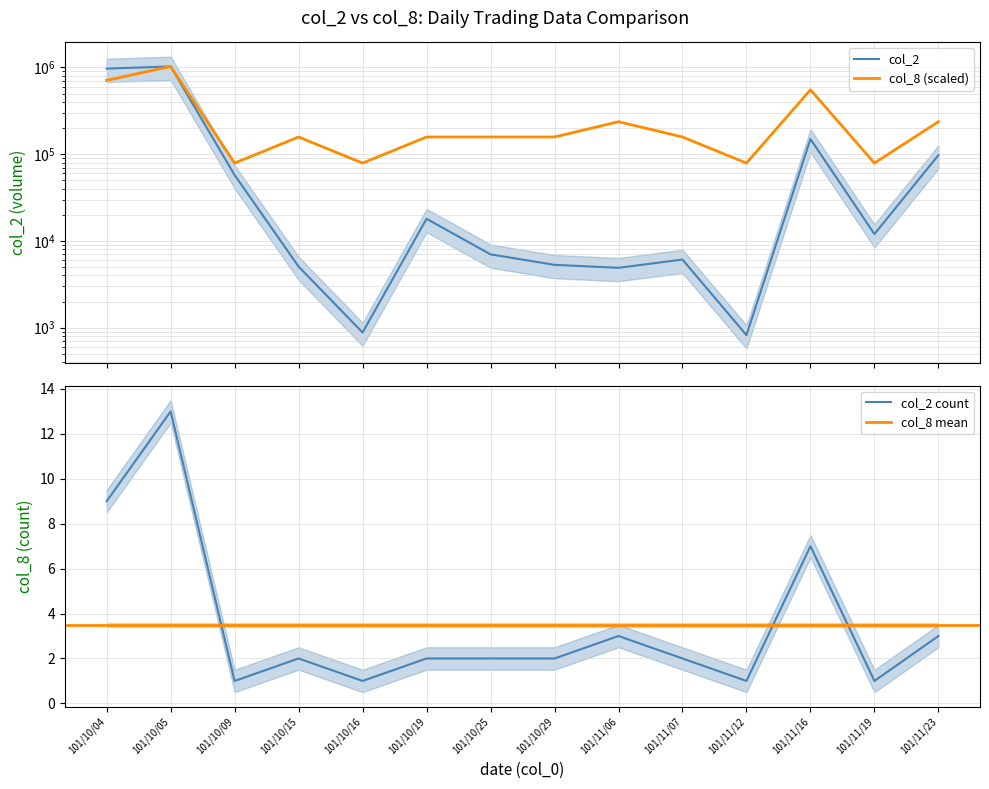

True or false: col_2 and col_8 cross at least once.

False